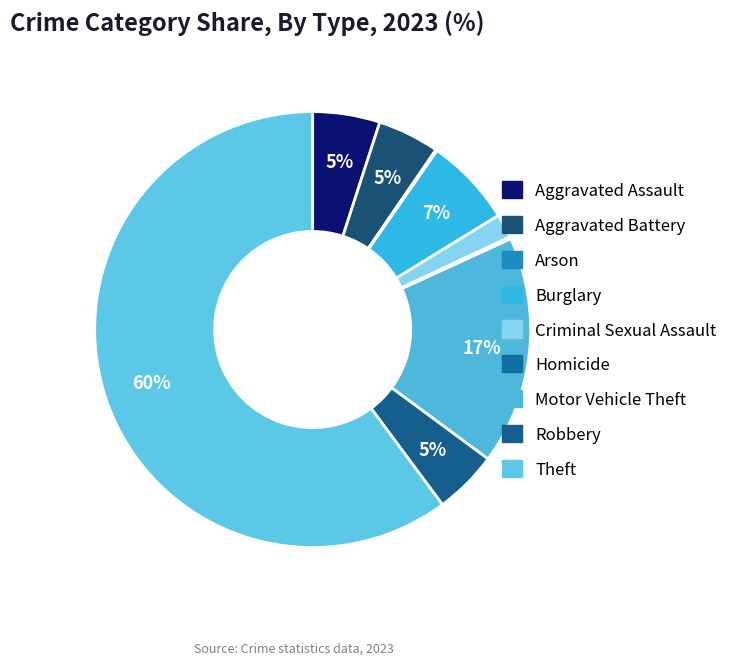

To the nearest percent, what is the combined percentage of Homicide and Theft?

60%